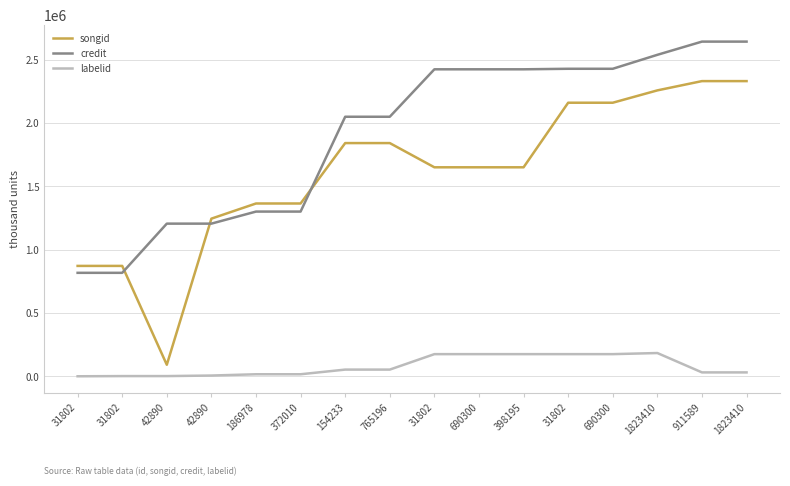

What is the label of the 8th point from the left?

765196